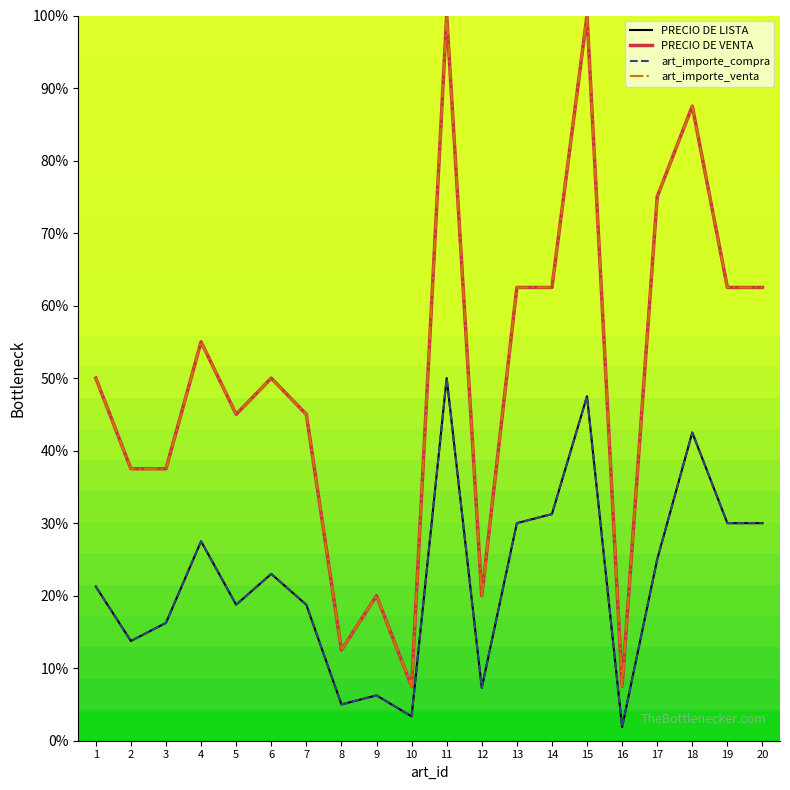

What is the value of the PRECIO DE LISTA point at the 10th from the left?

3.4